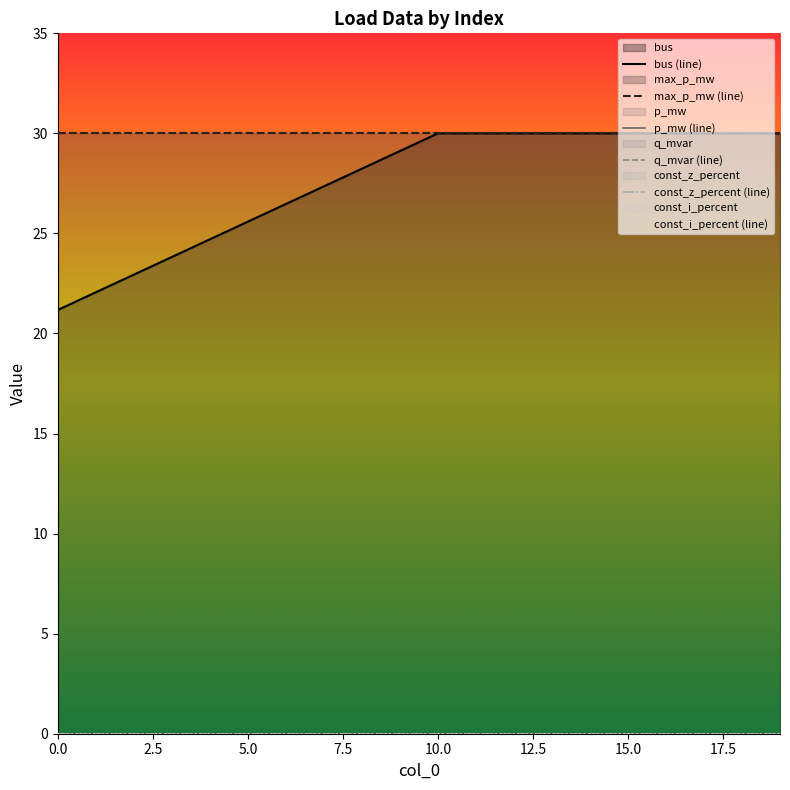

True or false: p_mw (line) and const_i_percent (line) intersect in this chart.

False